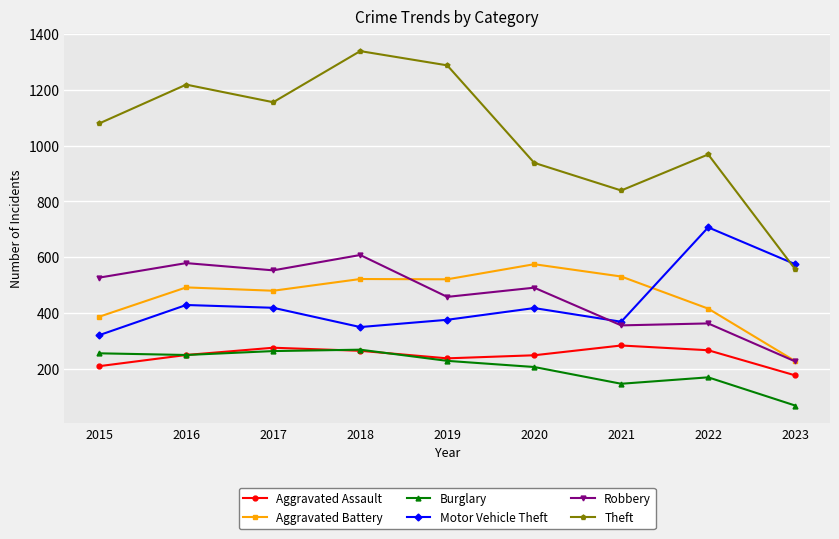

True or false: Motor Vehicle Theft and Burglary cross at least once.

False